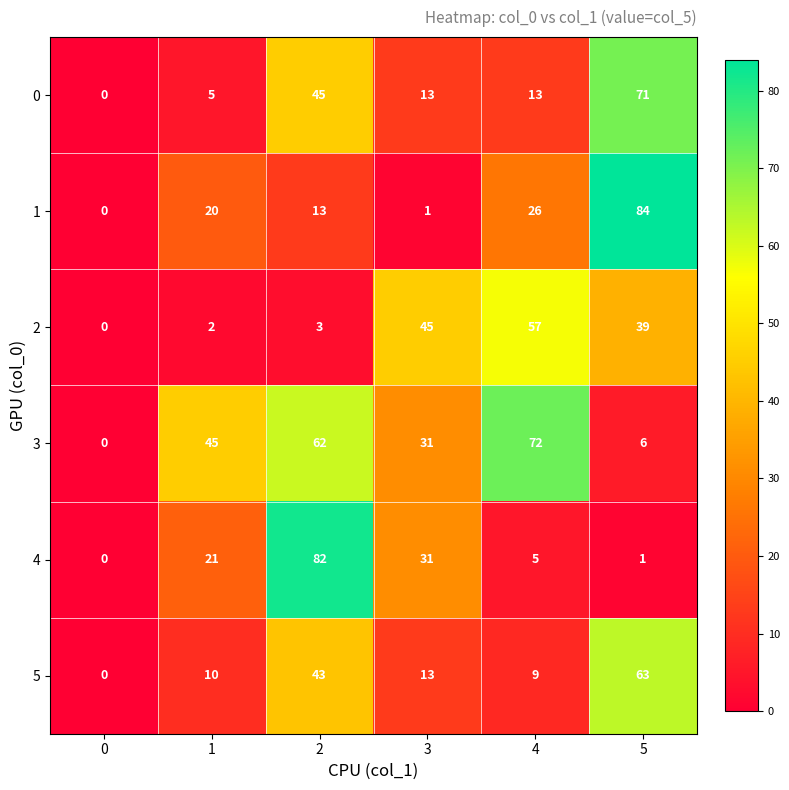

List the series in order of their peak value, lowest first.

2, 5, 0, 3, 4, 1